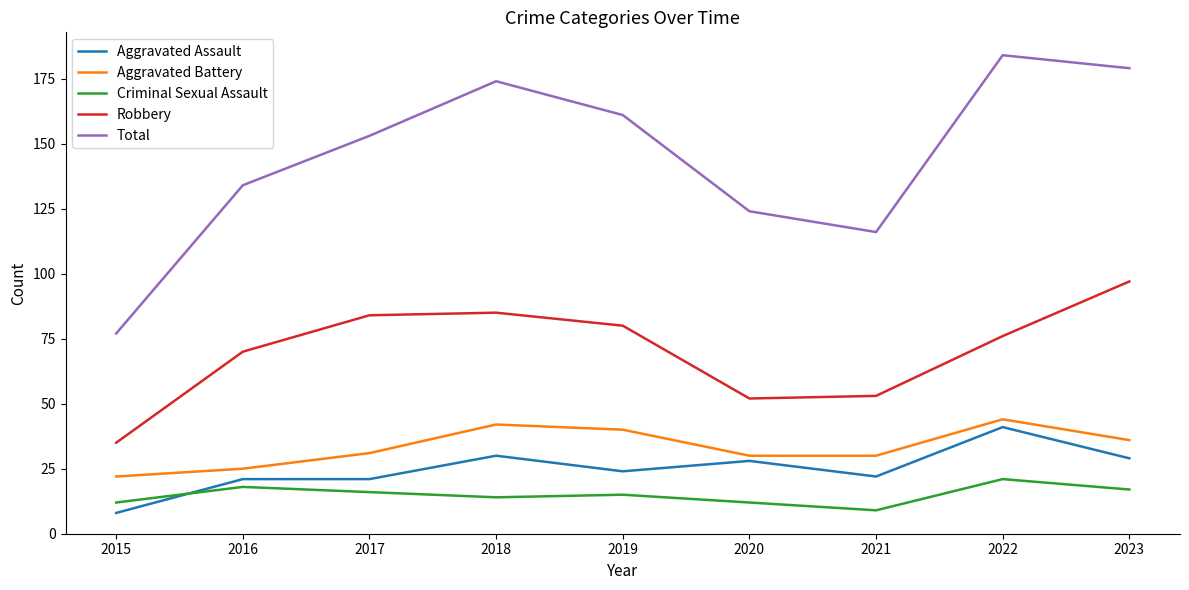

True or false: Criminal Sexual Assault has more than 1 interior local peaks.

True